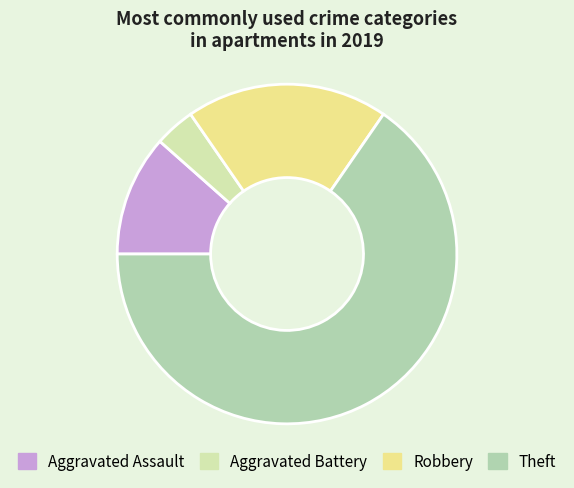

True or false: Theft accounts for 58% of the total.

False